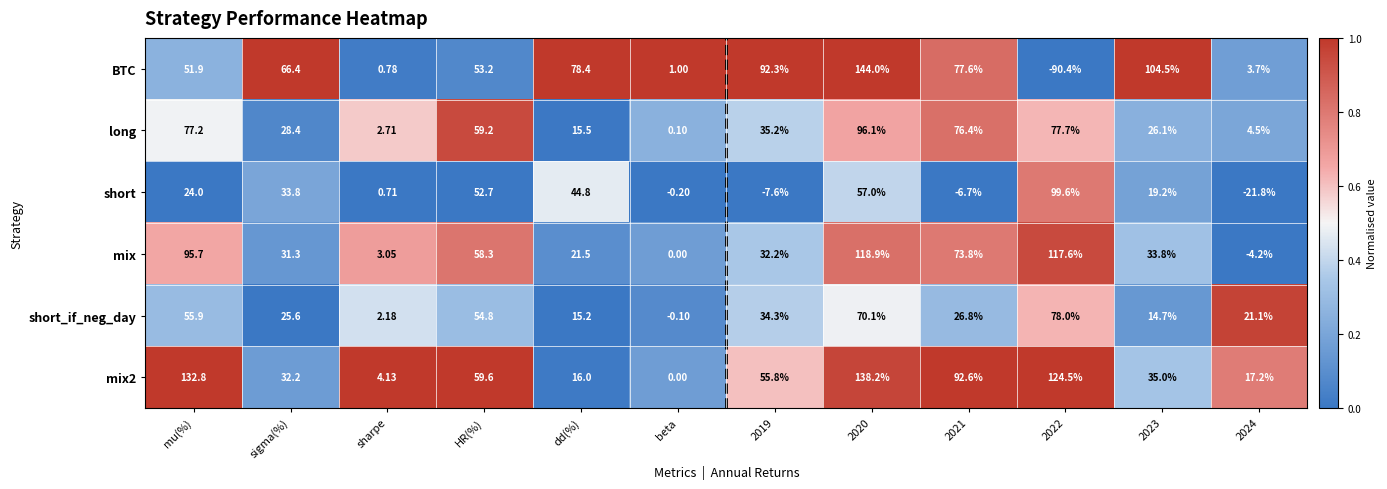

Is the value of mix at 2023 greater than the value of short_if_neg_day at 2024?

Yes